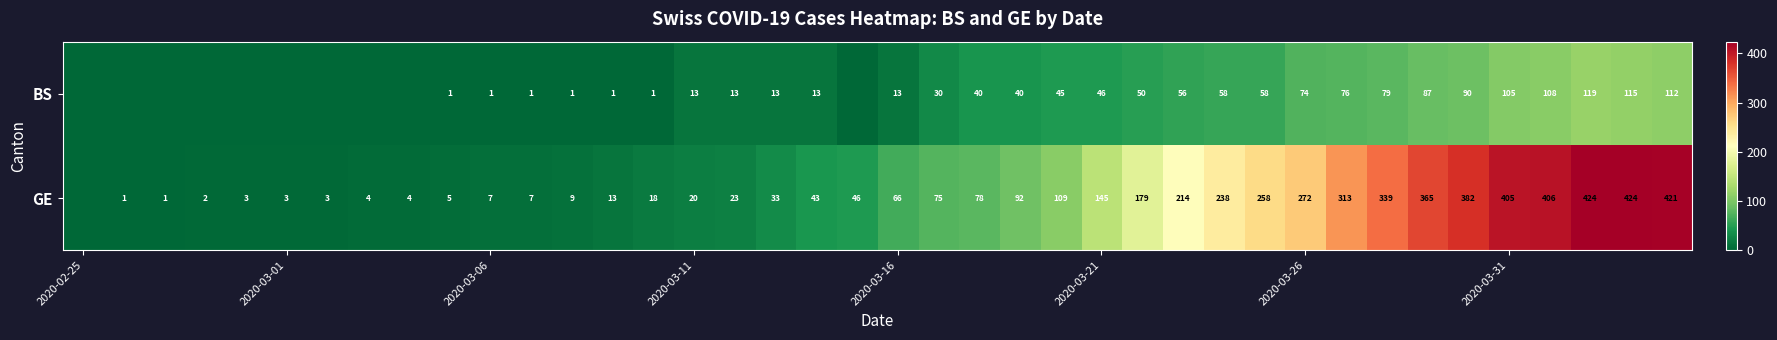

Is it true that GE equals 527 at 2020-03-31?

False